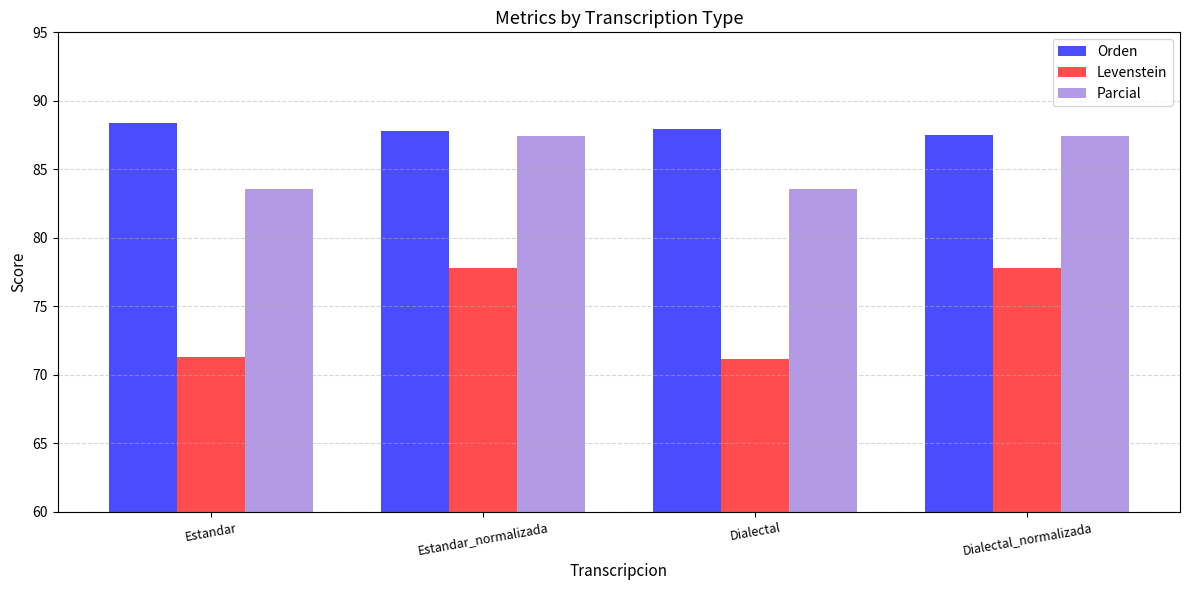

How many values in the Parcial series exceed 87?

2